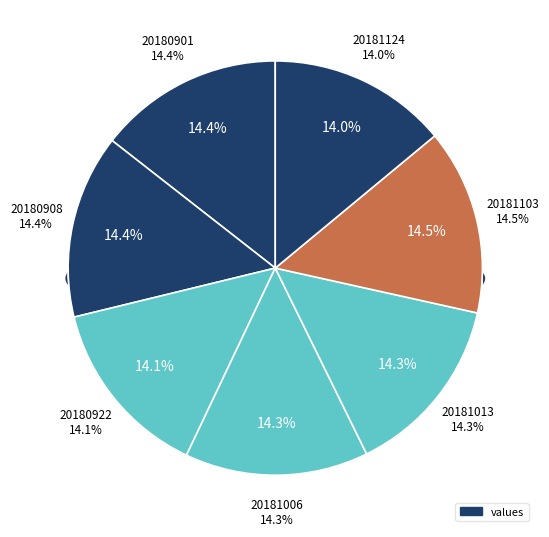

What is the ratio of the value at 20181013 to the value at 20181006?

1.0